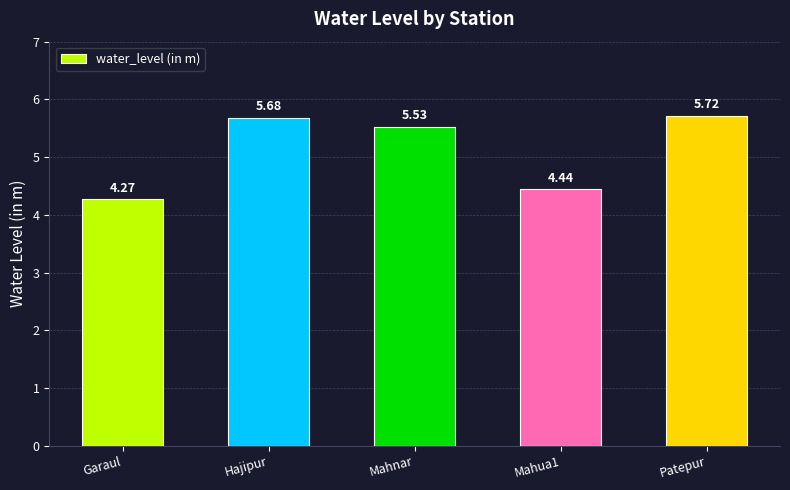

What position from the left is Mahnar?

3